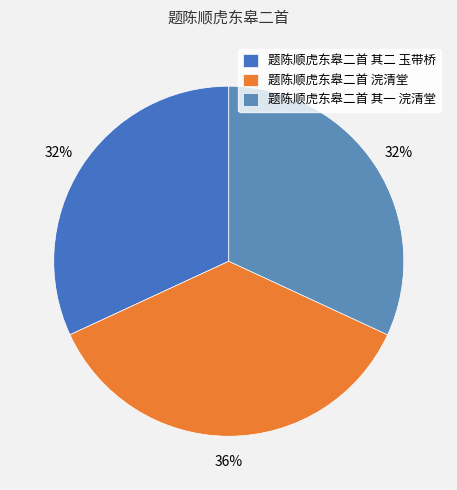

Count the number of slices in the pie.

3